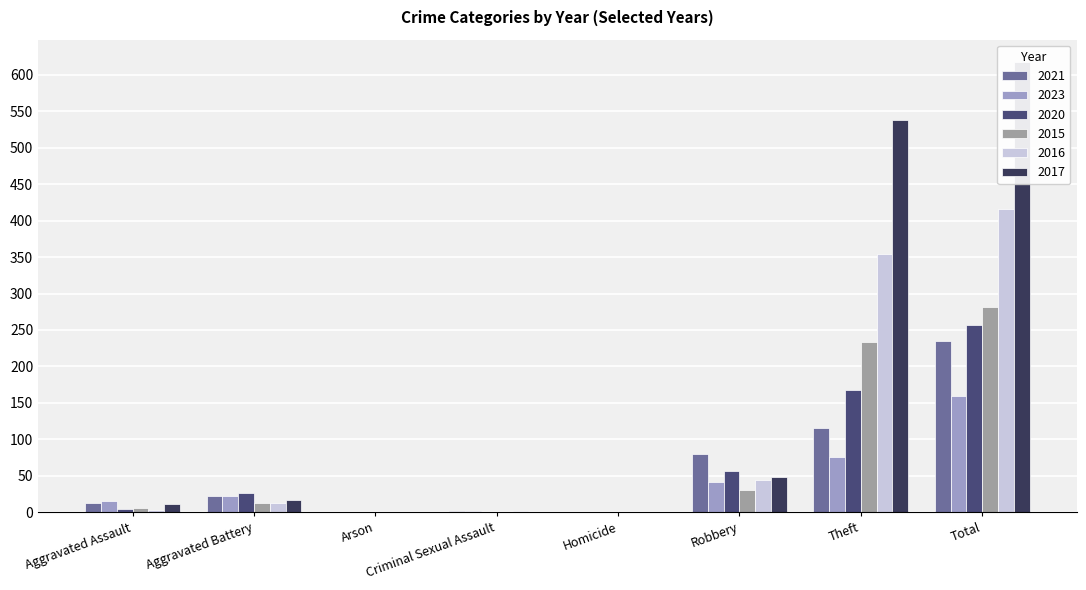

Does the chart contain any negative values?

No